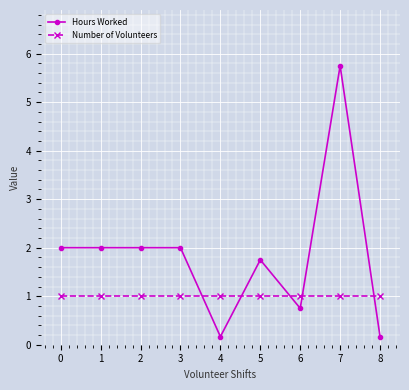

Reading left to right, transcribe all the data shown in this chart.

Hours Worked: 2.0	2.0	2.0	2.0	0.2	1.8	0.8	5.8	0.2
Number of Volunteers: 1.0	1.0	1.0	1.0	1.0	1.0	1.0	1.0	1.0